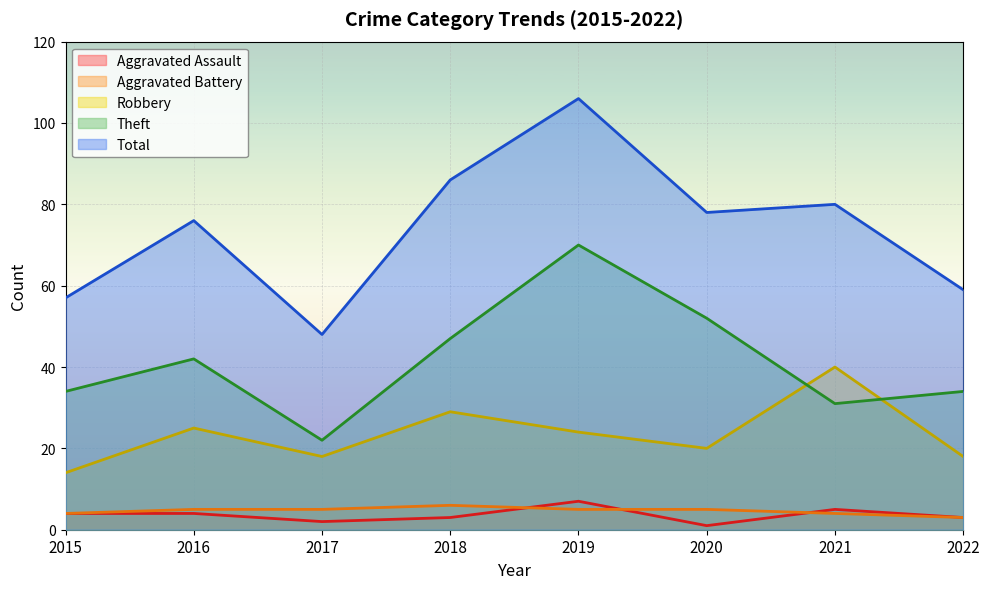

How many times do Aggravated Assault and Aggravated Battery cross each other?

3